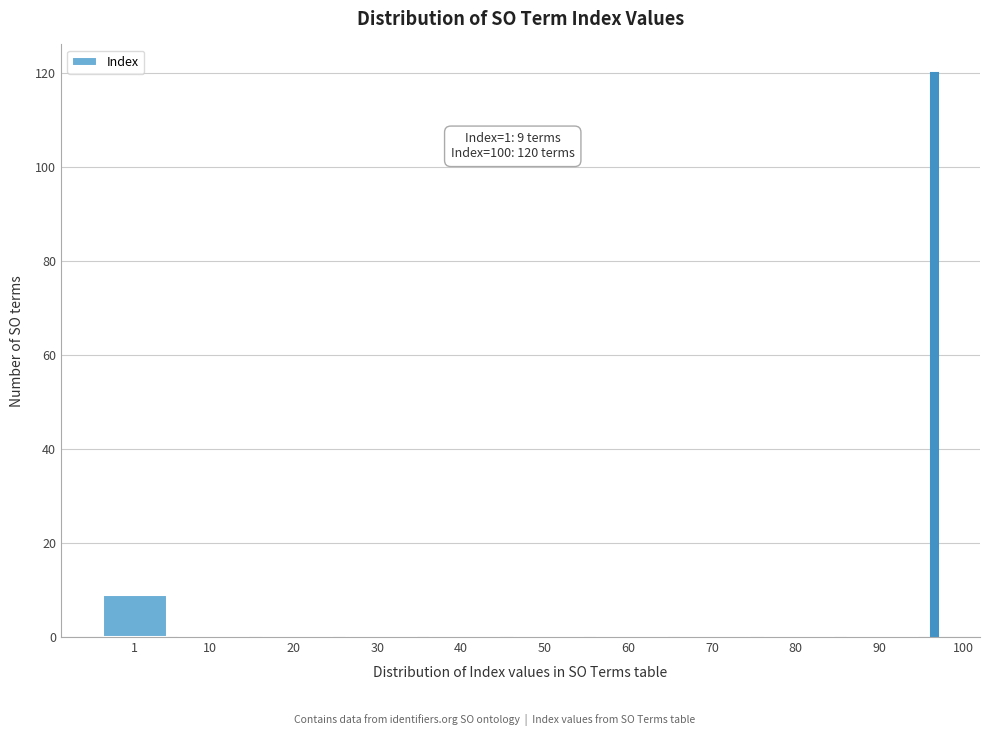

Reading right to left, what are all the values shown in this chart?

100=120	90=0	80=0	70=0	60=0	50=0	40=0	30=0	20=0	10=0	1=9